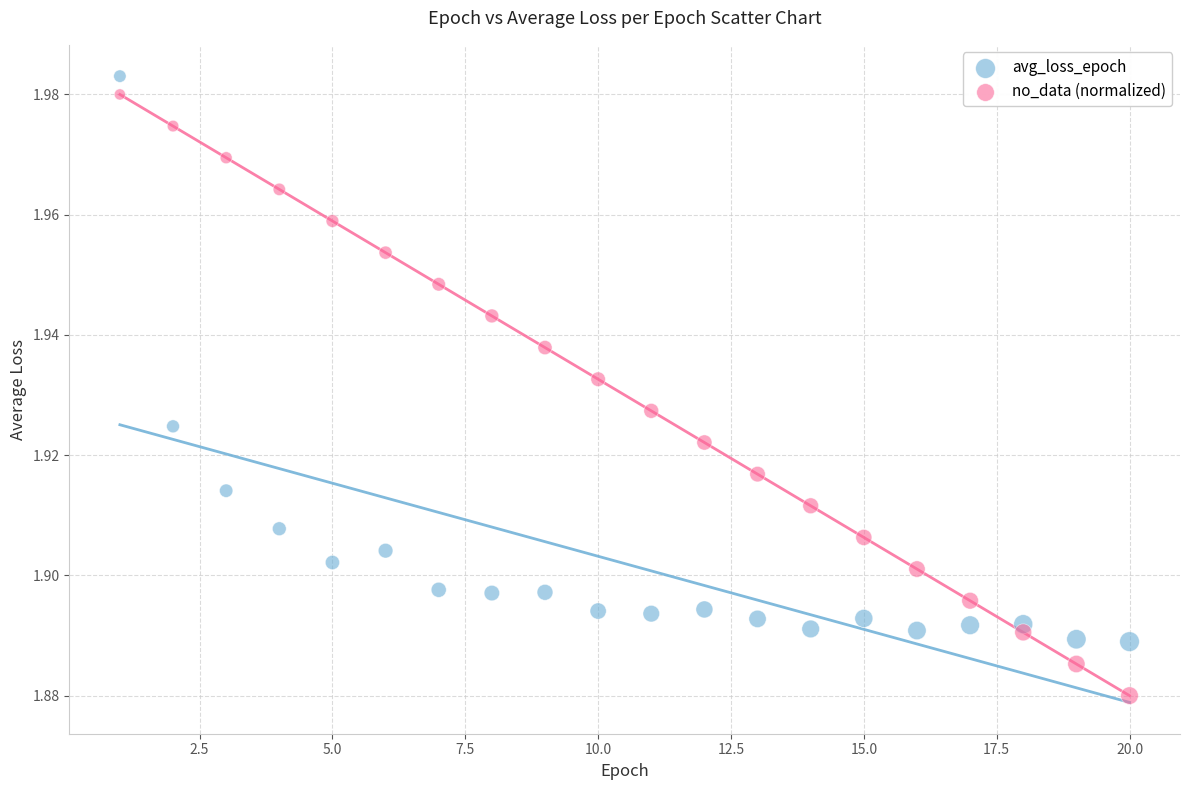

Across all data points, what is the range of X values (max minus min)?

19.0